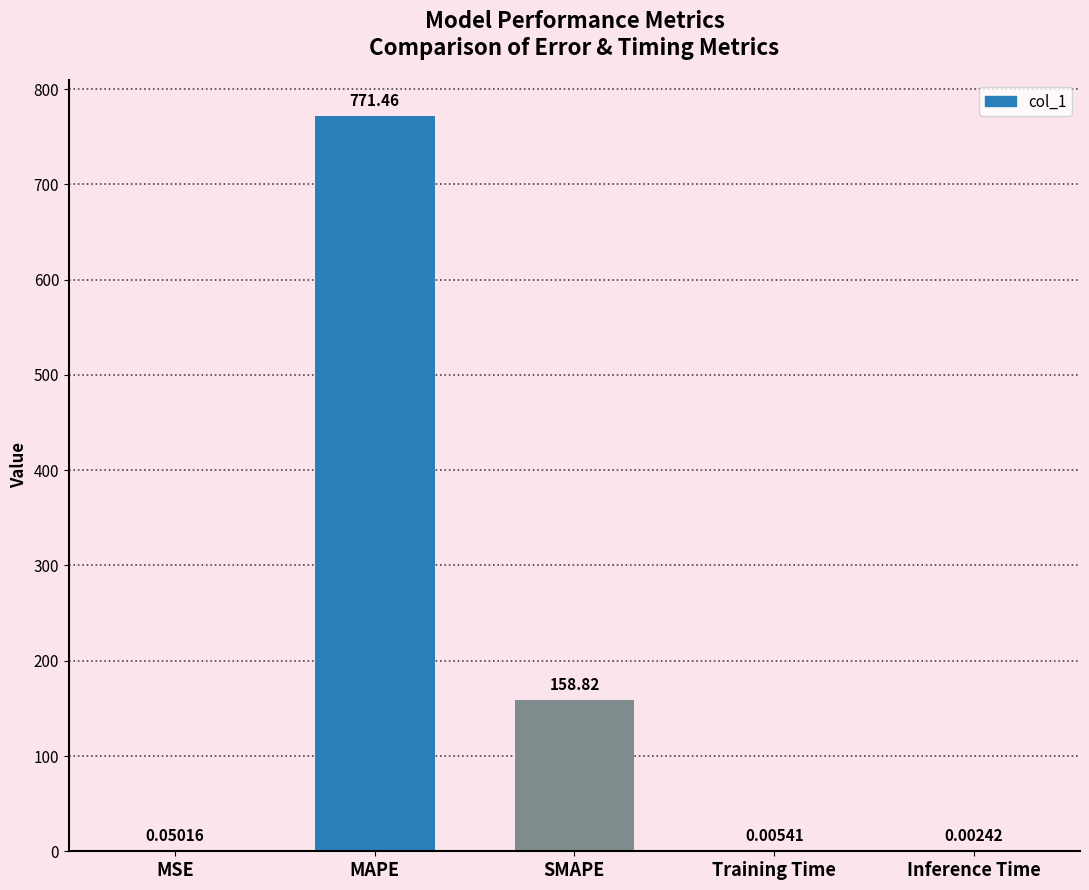

At which label is the value closest to 385?

SMAPE